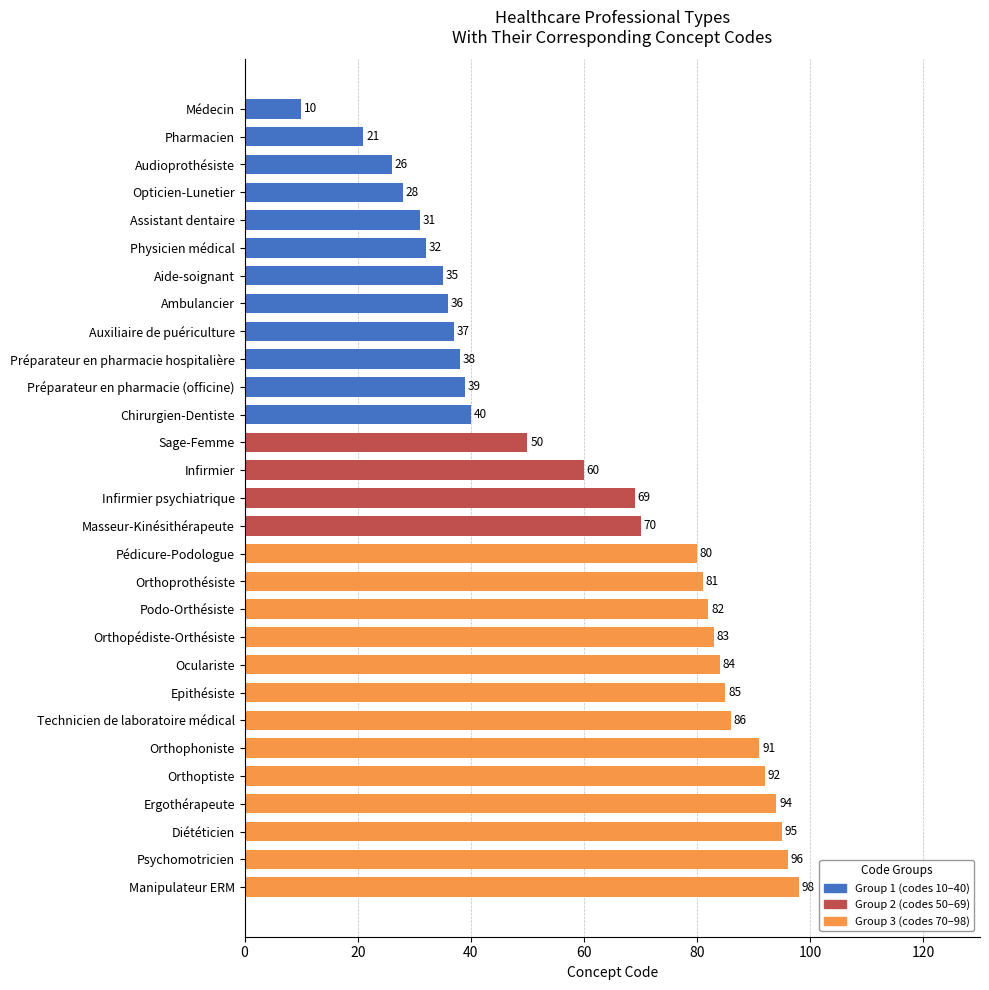

Which label corresponds to the smallest value in the chart?

Médecin